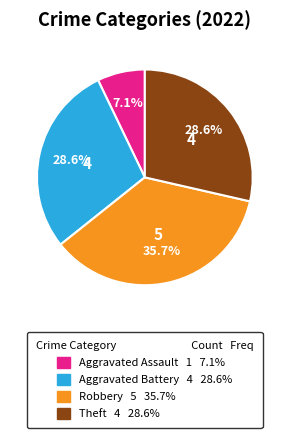

Does any single category account for the majority?

No